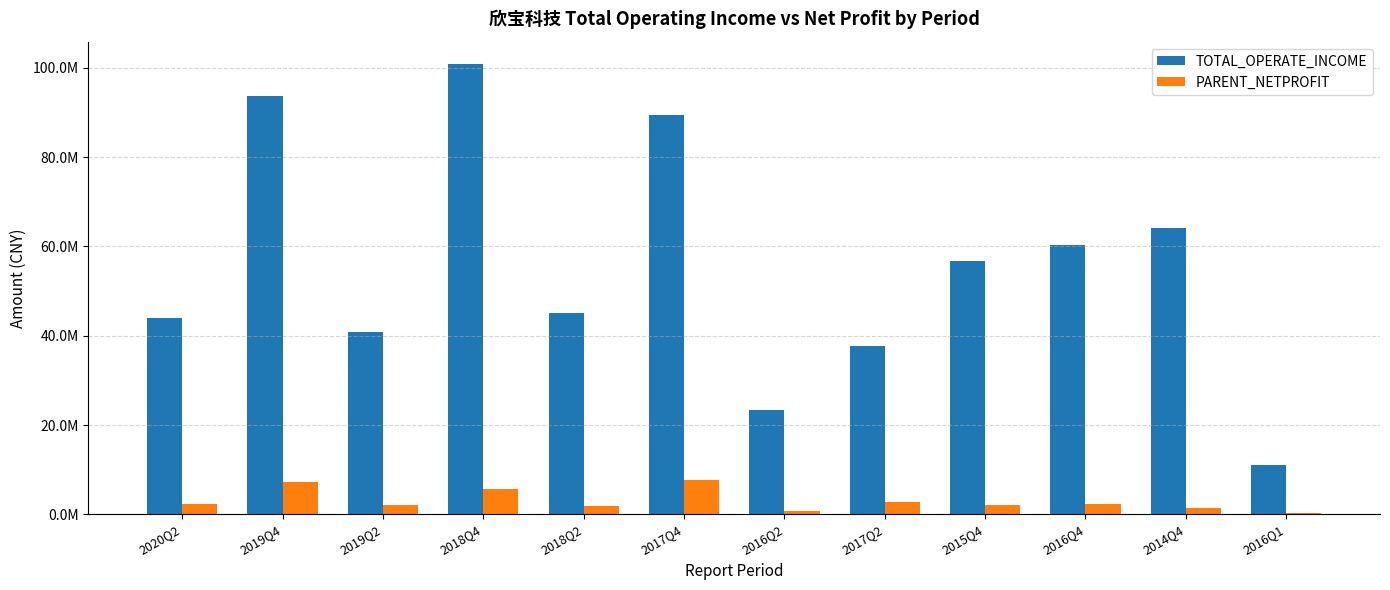

What is the value of the PARENT_NETPROFIT bar at the 10th from the left?

2379233.1